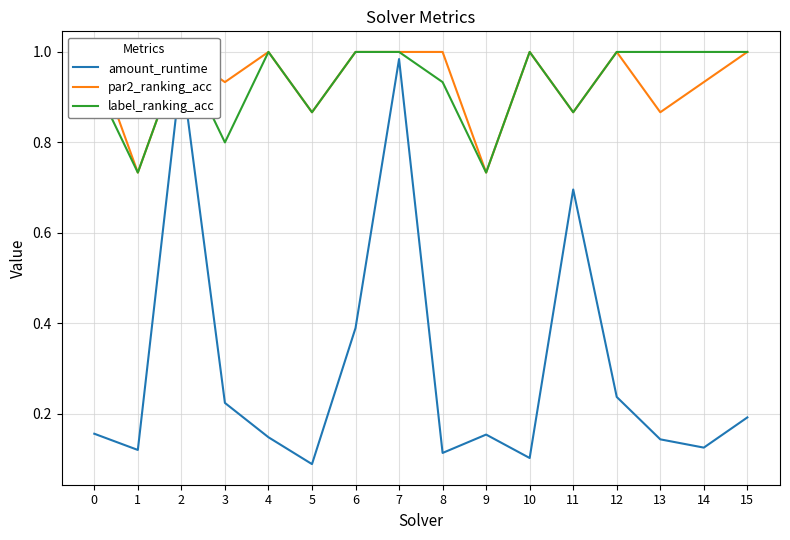

Rank the series by their maximum value, from lowest to highest.

amount_runtime, par2_ranking_acc, label_ranking_acc